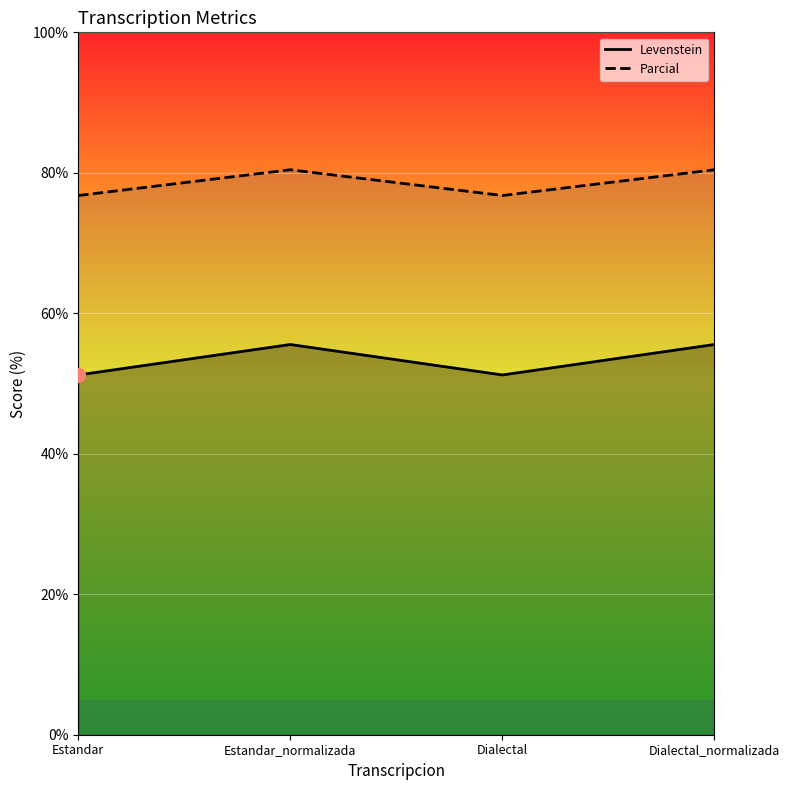

True or false: Parcial has a value of 17.5 at Estandar_normalizada.

False